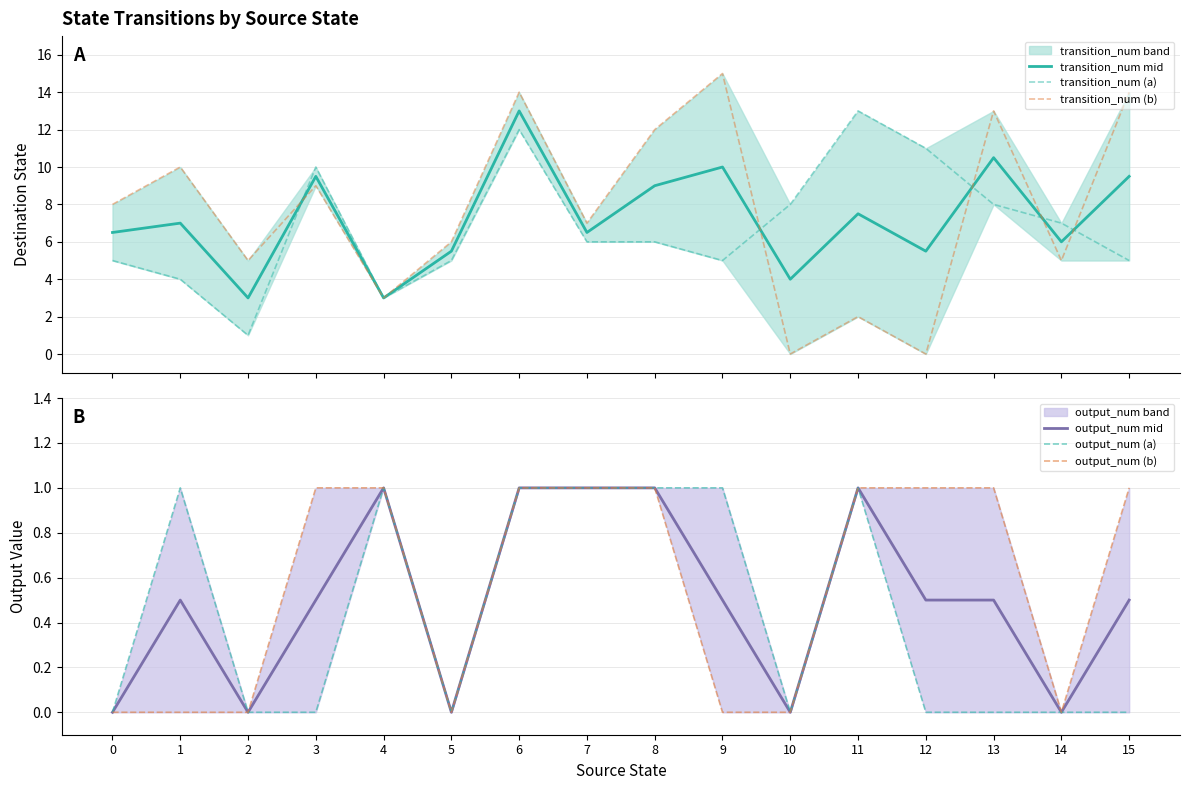

Where is the first local minimum for output_num (a)?

5